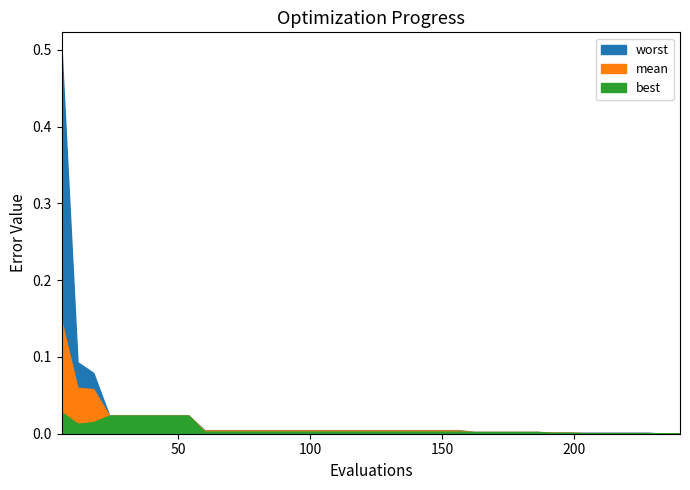

True or false: worst has a value of 0.0 at 198.

True